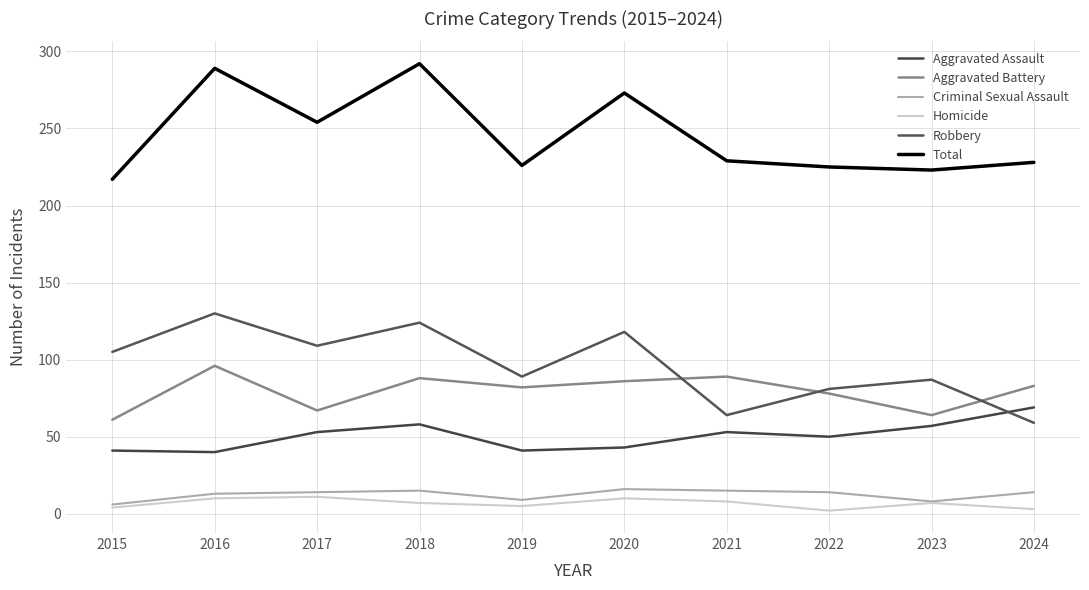

How many lines are shown in the chart?

6